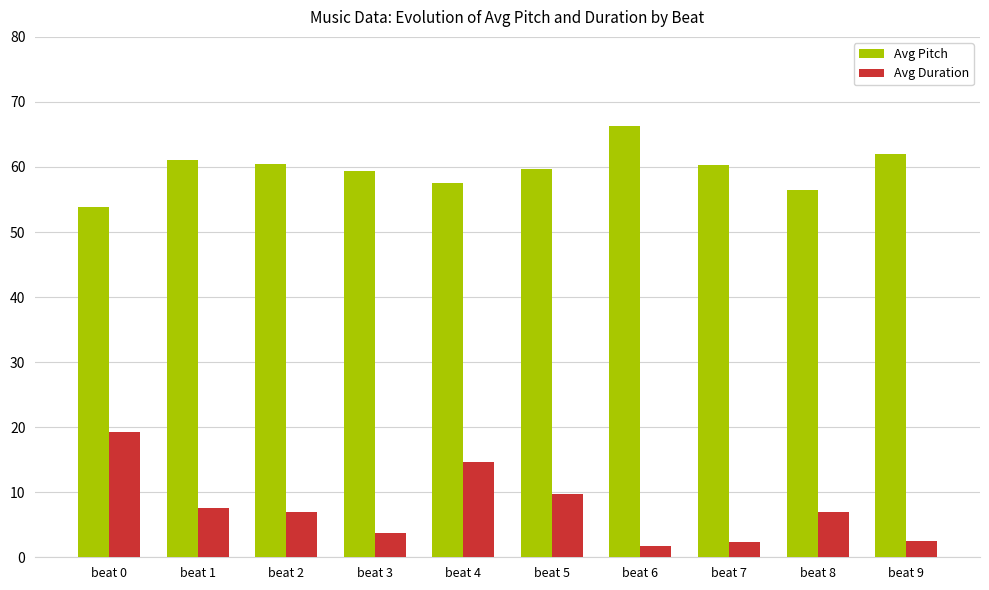

What is the difference between the Avg Pitch values at beat 1 and beat 4?

3.4